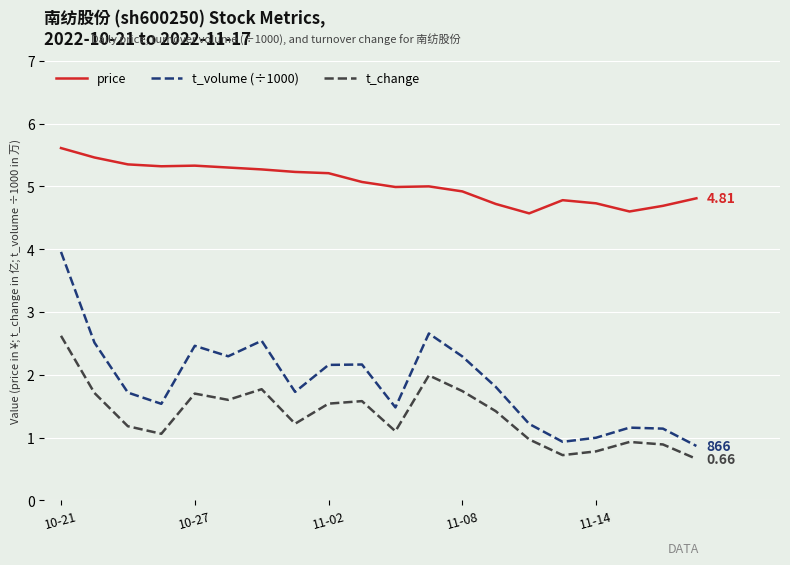

Which series has the largest range (max minus min)?

t_volume (÷1000)